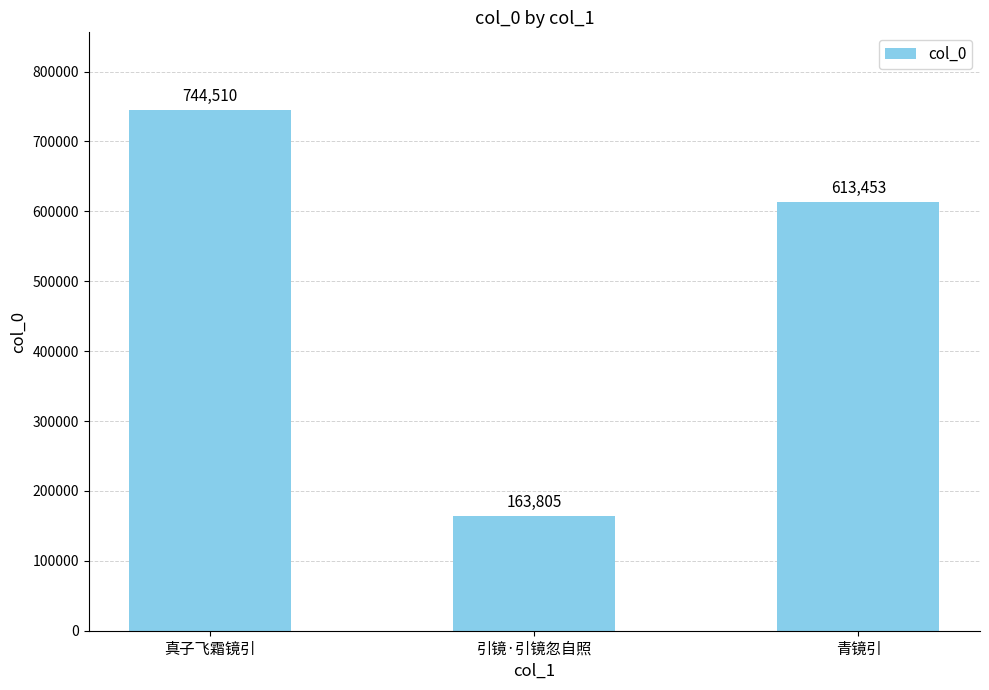

At which label is the value closest to 454157?

青镜引